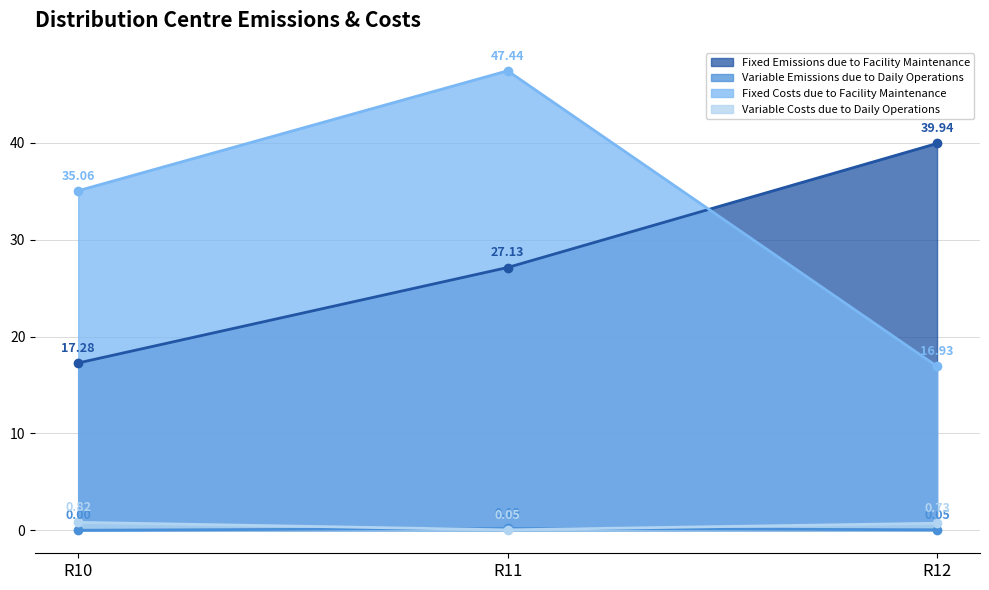

What is the difference between the second highest and minimum values in the Fixed Emissions due to Facility Maintenance series?

9.9